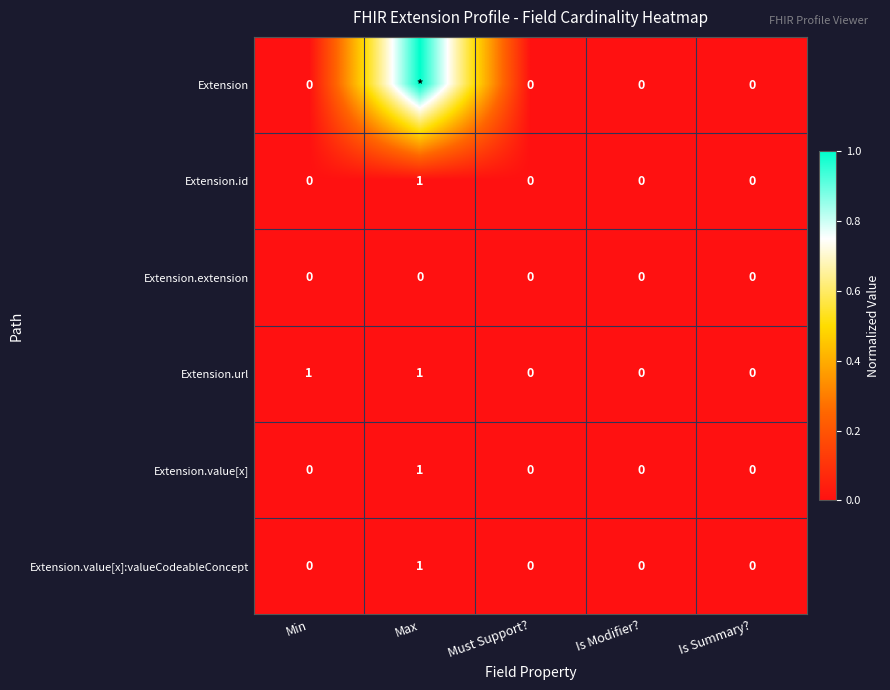

What is the sum of all Extension.id values?

1.0